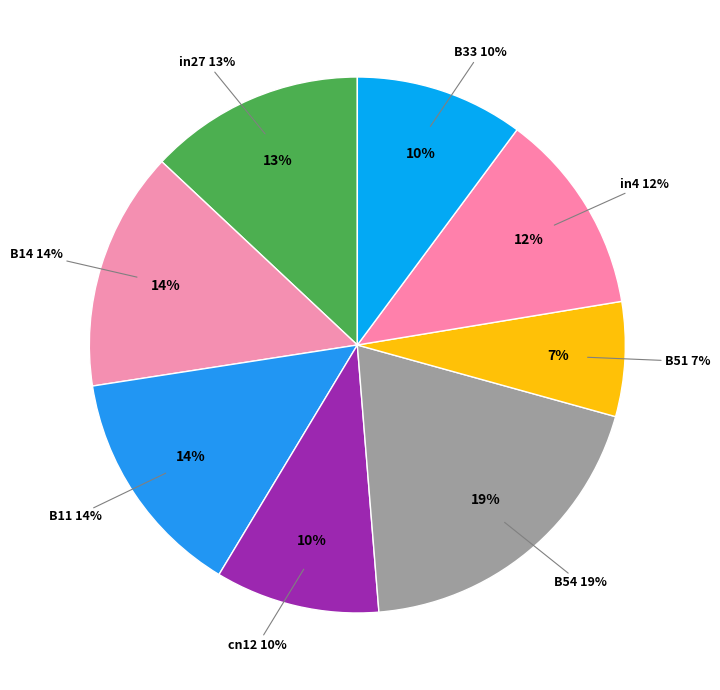

What is the largest slice in the pie chart?

B54